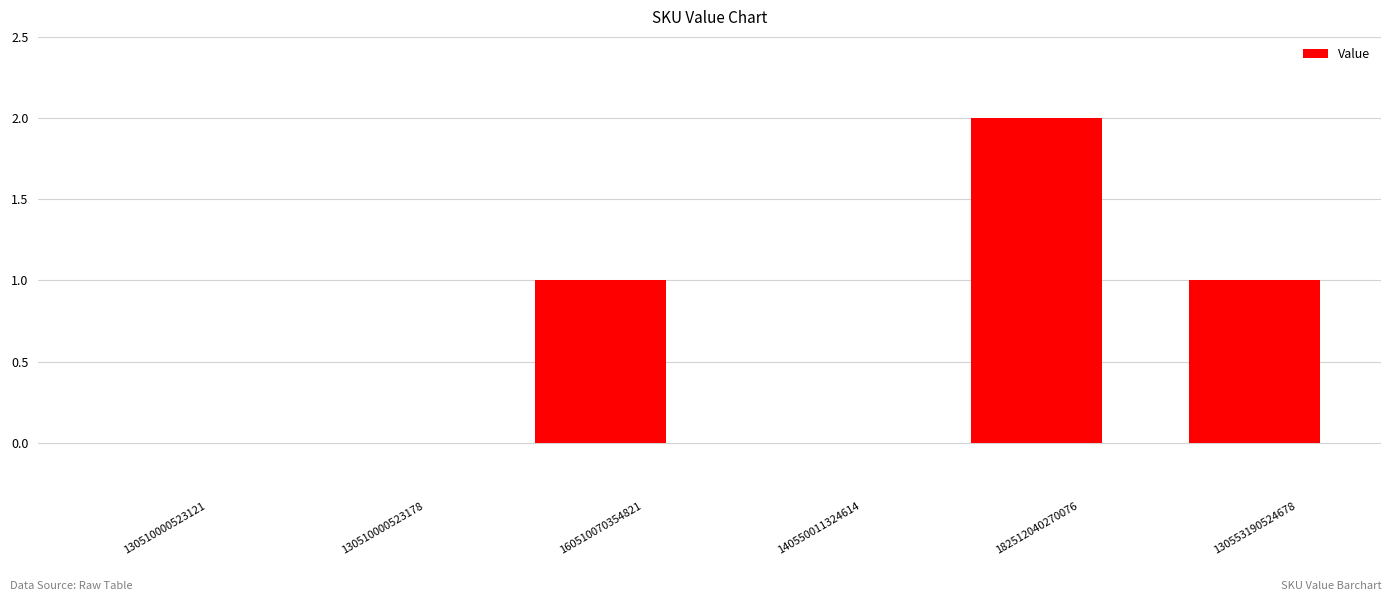

What is the sum of all values?

4